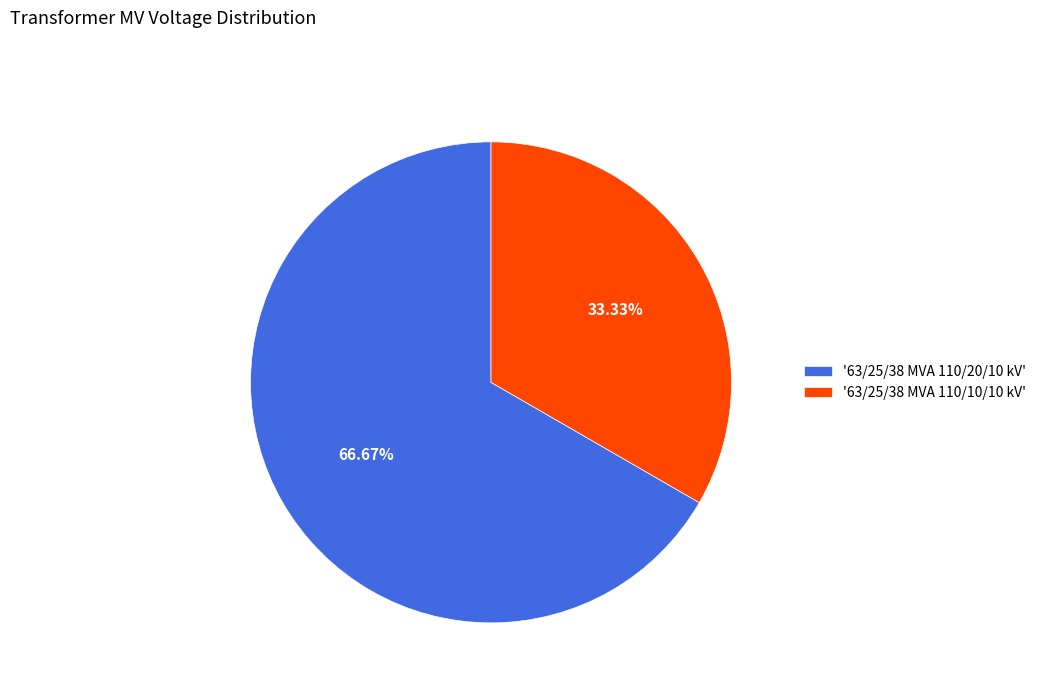

Is the sum of '63/25/38 MVA 110/20/10 kV' and '63/25/38 MVA 110/10/10 kV' greater than half?

Yes